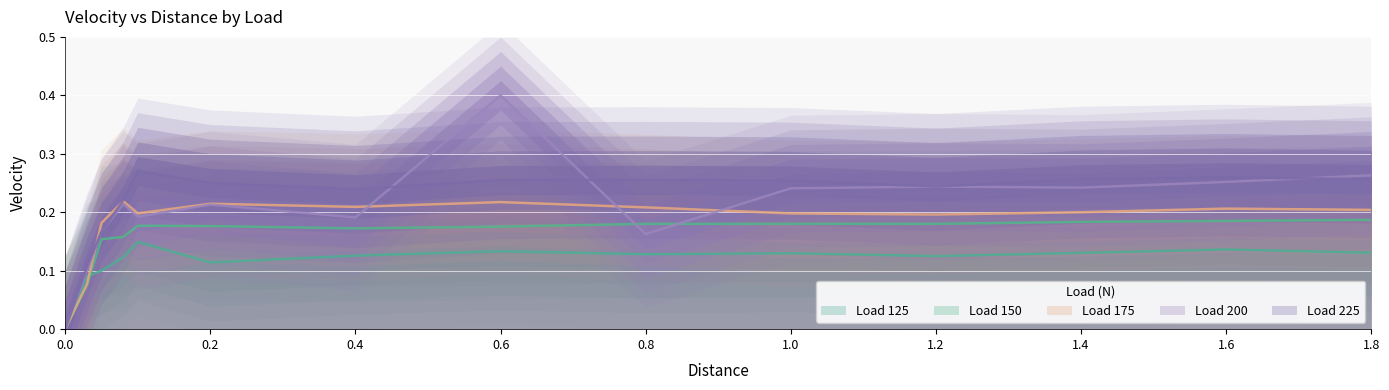

How many values in the 175 series exceed 0?

13